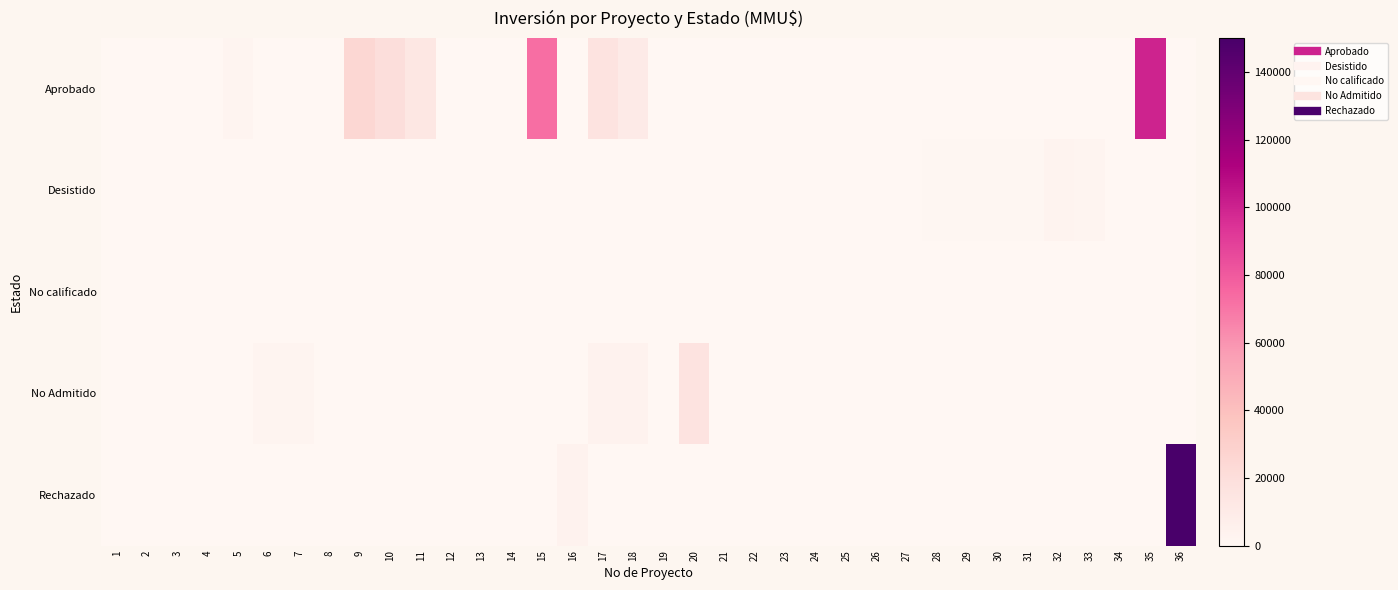

How many series are shown in this chart?

5